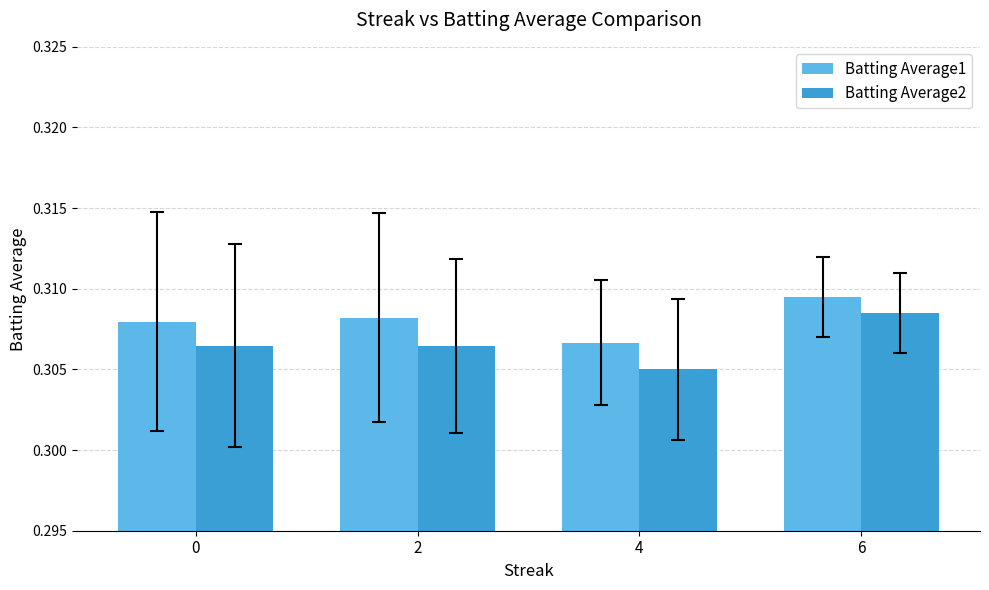

Which category has the lowest value across all series?

4